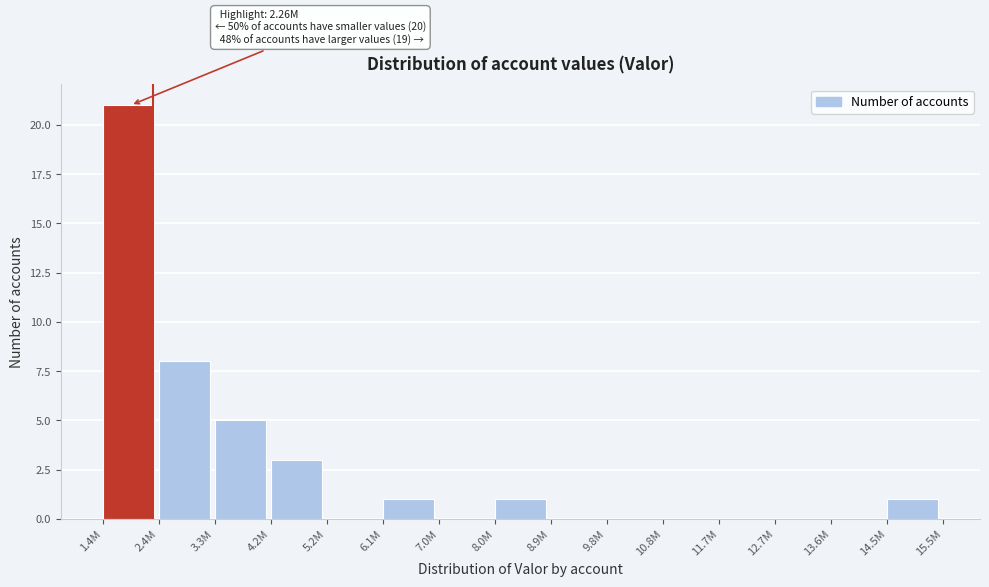

Reading right to left, list all the values displayed in this chart.

14.5M=1	13.6M=0	12.7M=0	11.7M=0	10.8M=0	9.8M=0	8.9M=0	8.0M=1	7.0M=0	6.1M=1	5.2M=0	4.2M=3	3.3M=5	2.4M=8	1.4M=21